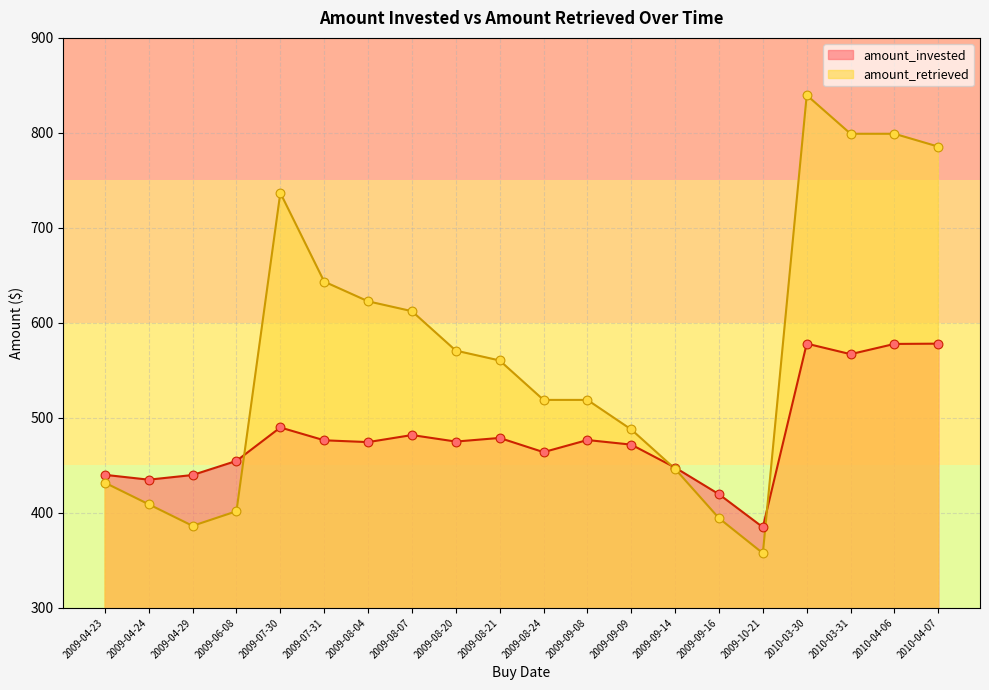

Which series has the largest total across all categories?

amount_retrieved